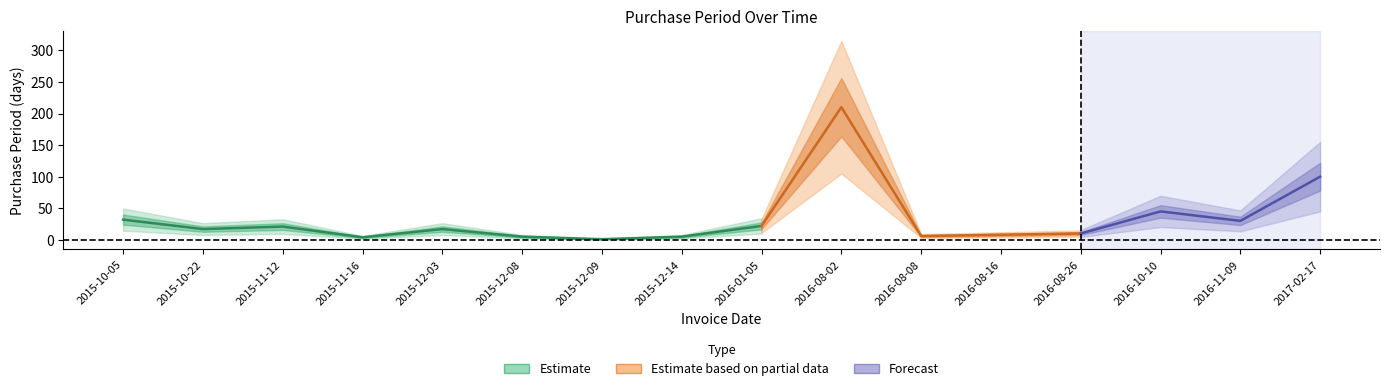

What is the sum of all values?

533